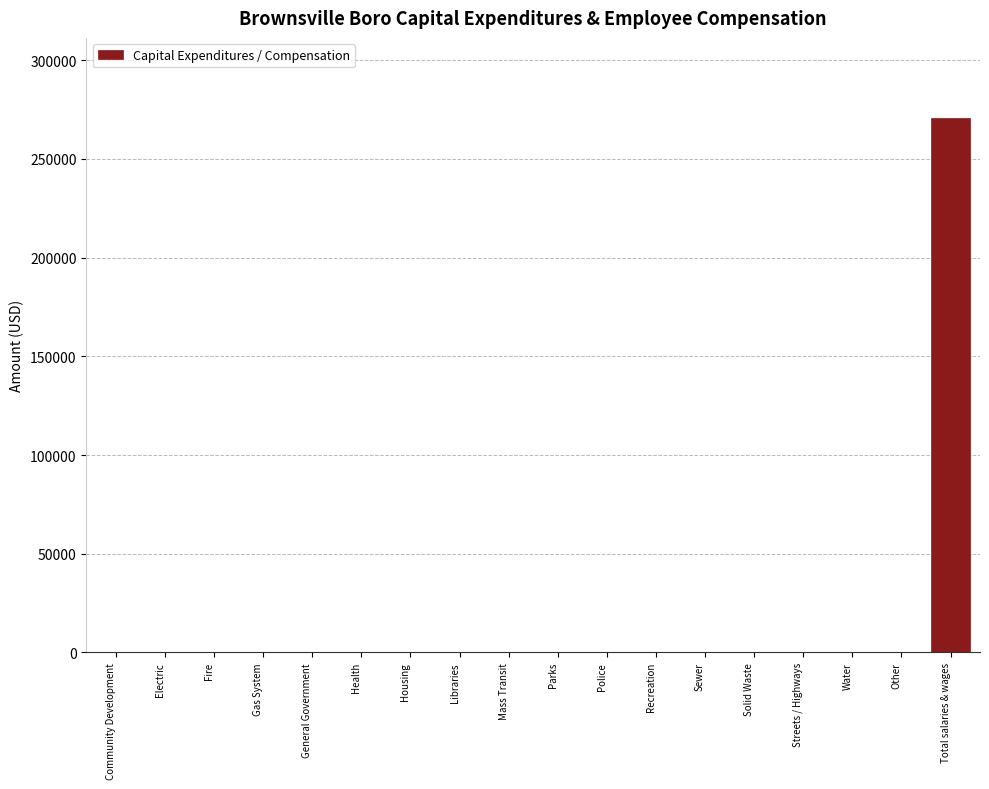

Reading right to left, list all the values displayed in this chart.

Total salaries & wages=270709	Other=0	Water=0	Streets / Highways=0	Solid Waste=0	Sewer=0	Recreation=0	Police=0	Parks=0	Mass Transit=0	Libraries=0	Housing=0	Health=0	General Government=0	Gas System=0	Fire=0	Electric=0	Community Development=0